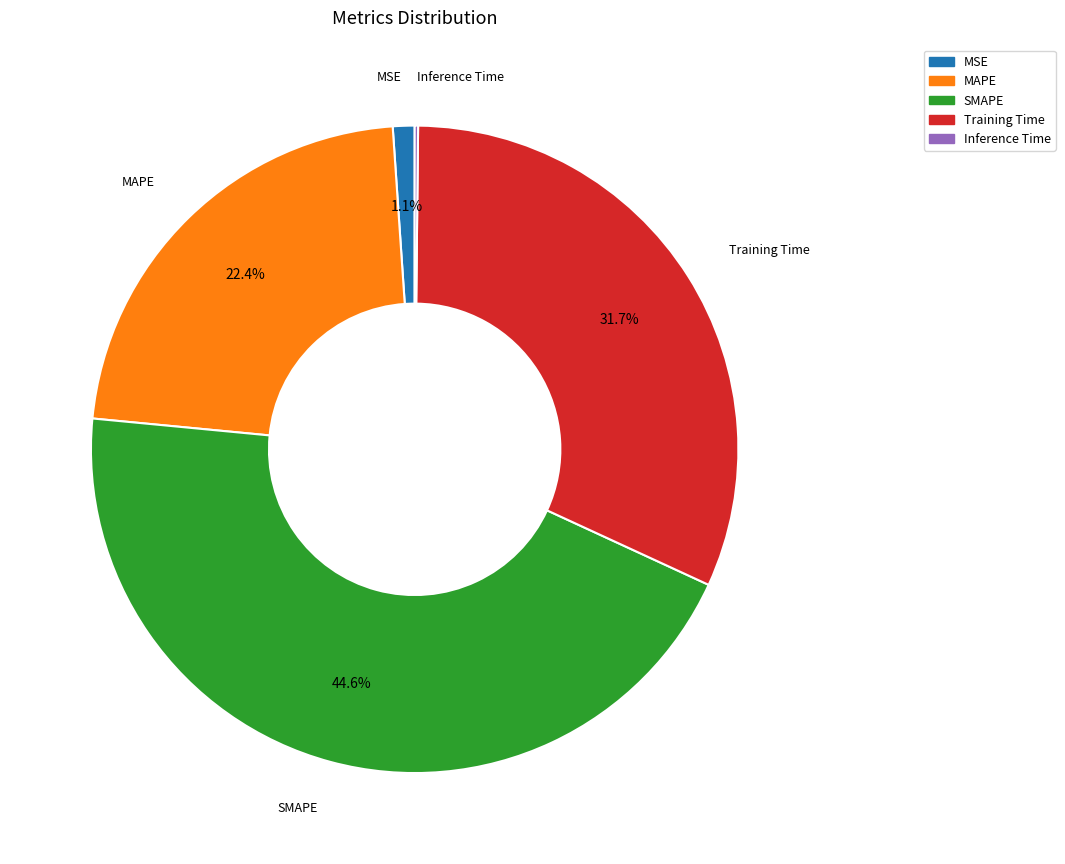

Does MAPE represent more than half of the total?

No